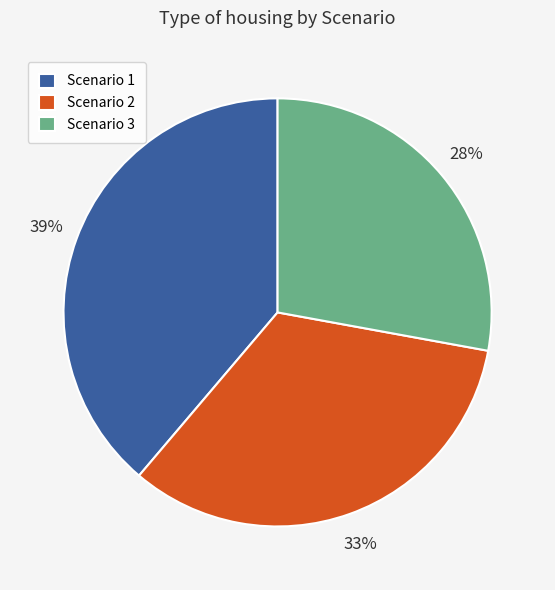

Which has a higher value, Scenario 2 or Scenario 1?

Scenario 1